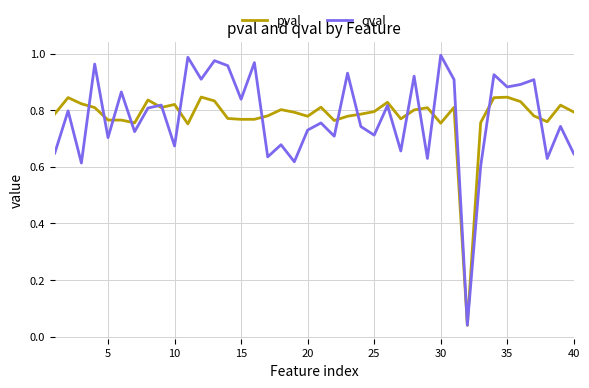

True or false: qval has more than 2 points higher than both neighbors.

True